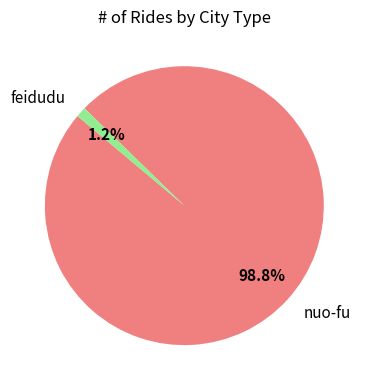

To the nearest percent, what is the average slice percentage?

50%